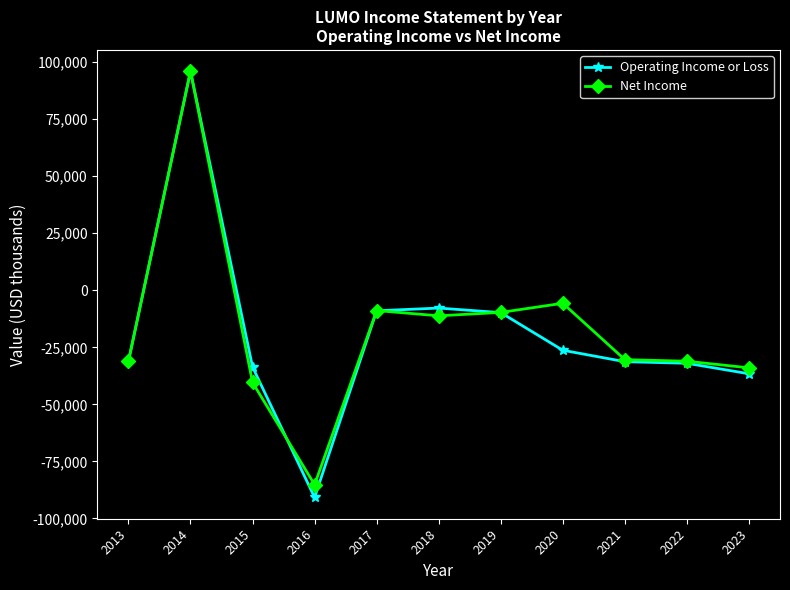

Count the number of categories in the chart.

11